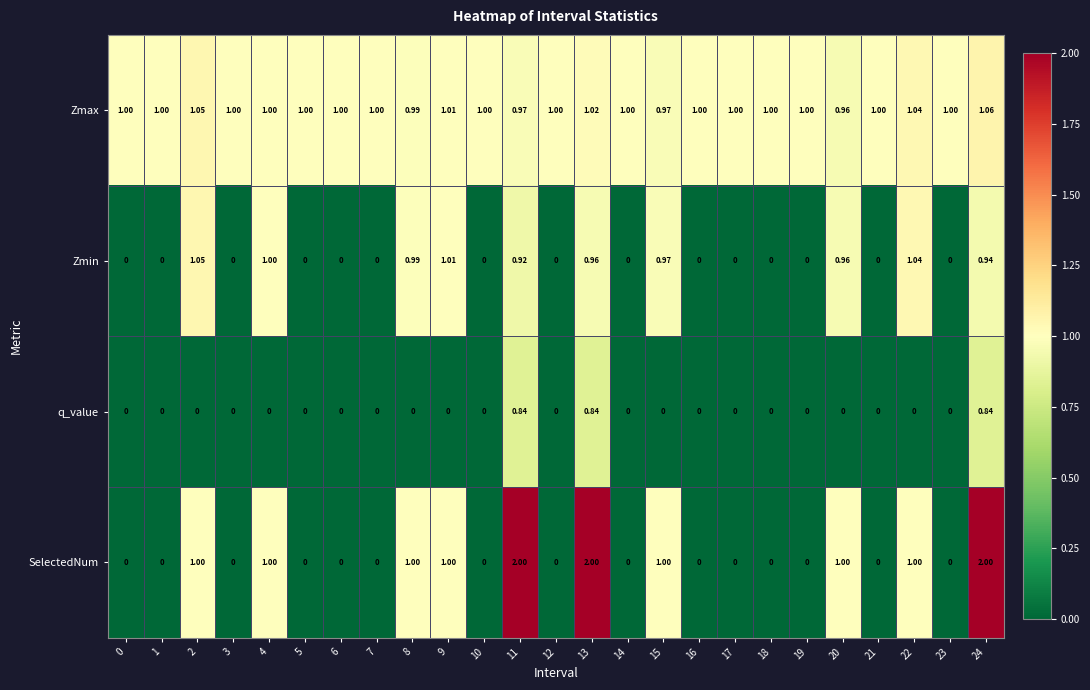

Rank the series at 13 from lowest to highest value.

q_value, Zmin, Zmax, SelectedNum